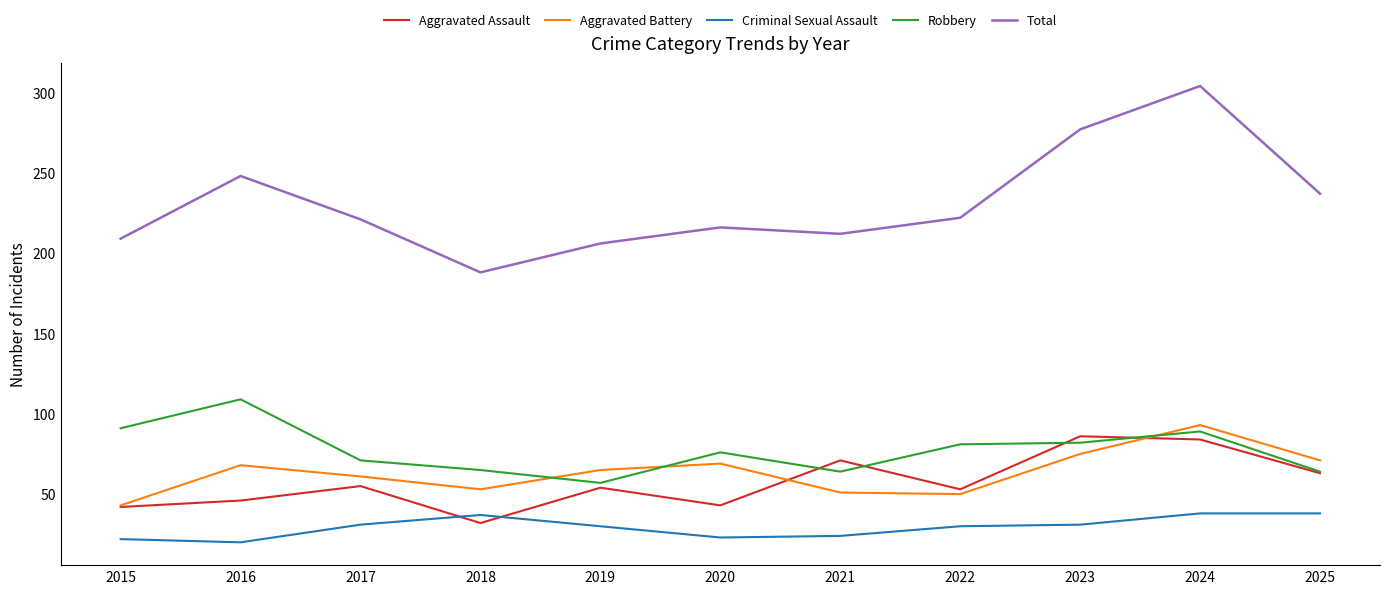

What is the total value across all series at 2025?

473